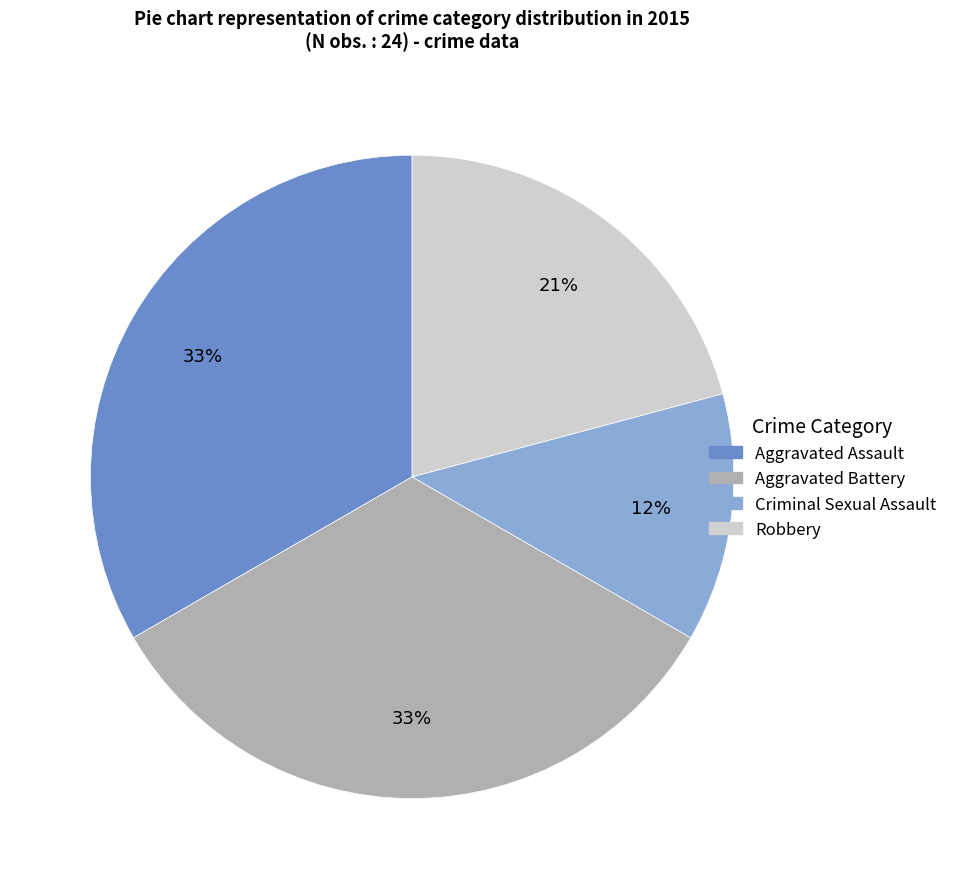

What is the smallest slice in the pie chart?

Criminal Sexual Assault